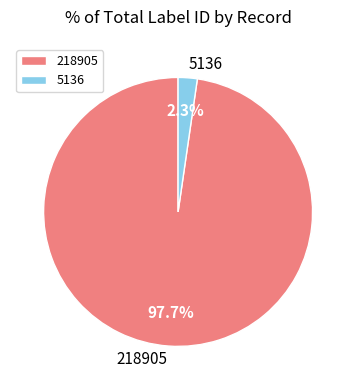

To the nearest percent, what percentage of the pie is 218905?

98%